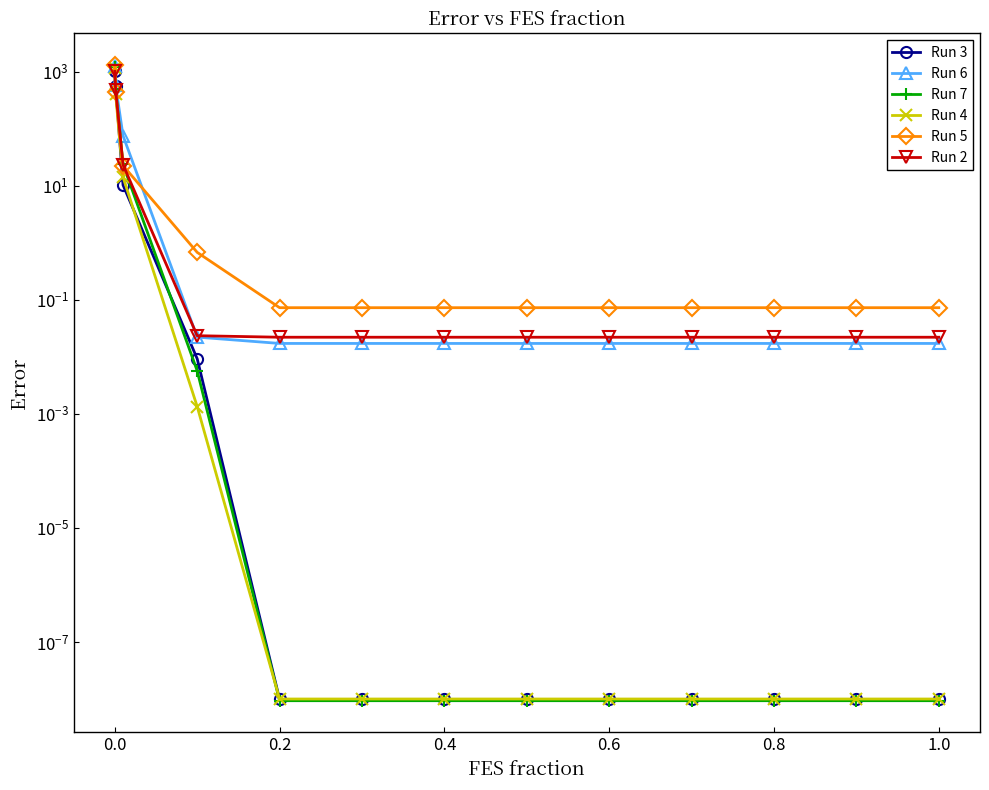

How many lines are shown in the chart?

6